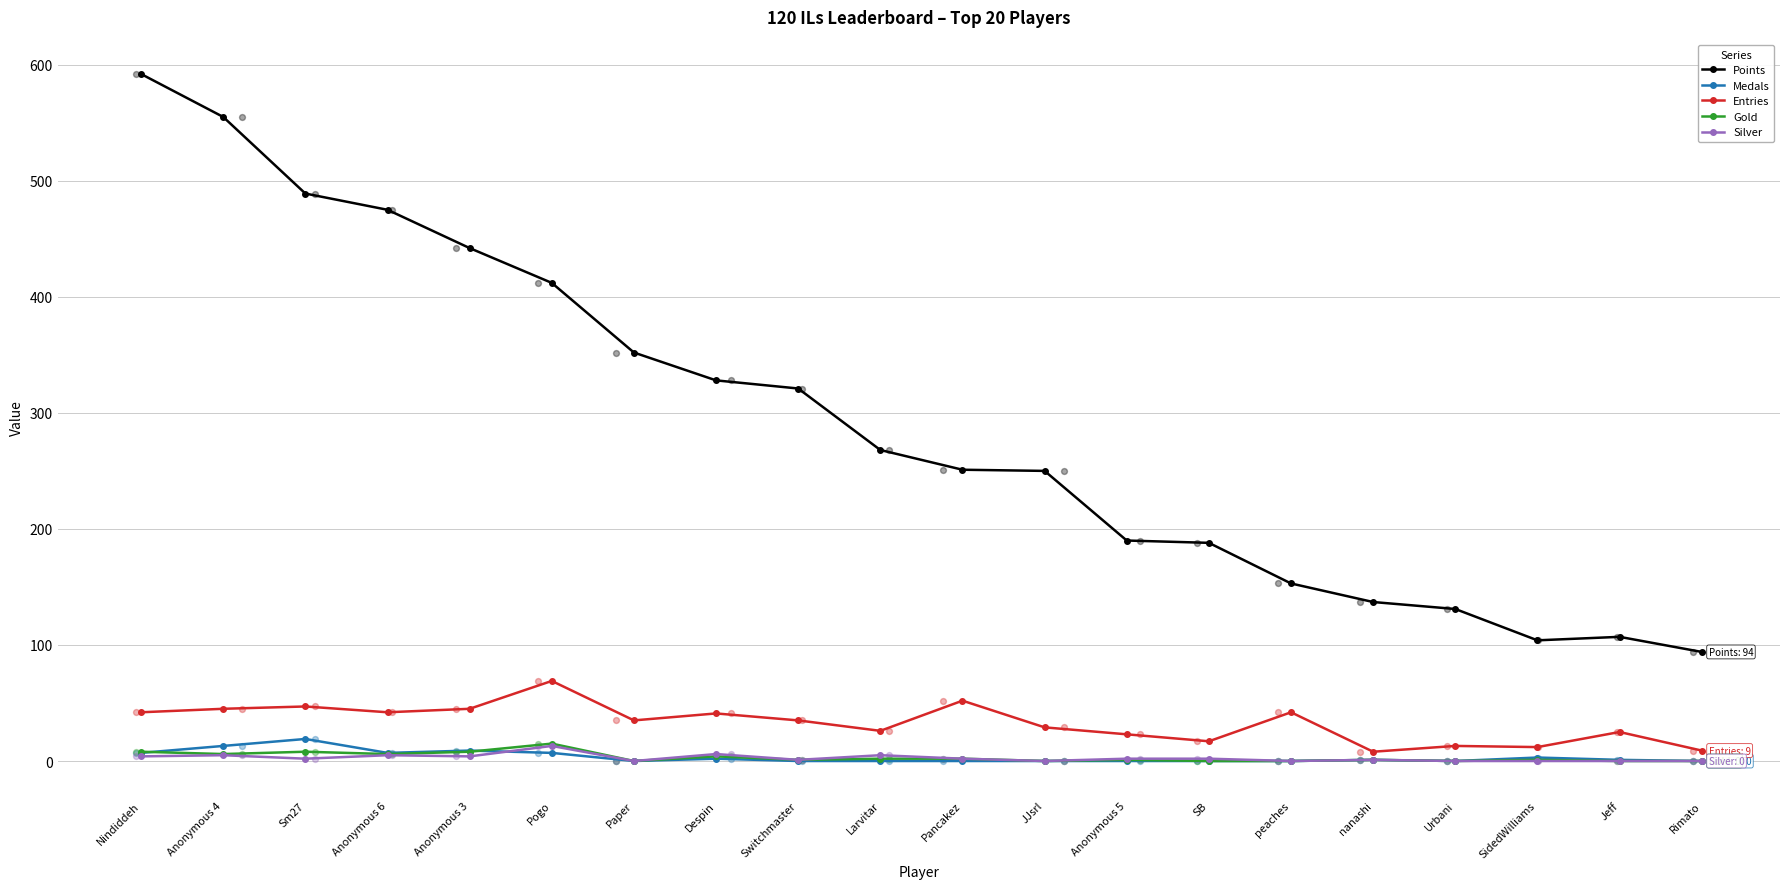

What are all the series names shown in the legend?

Points, Medals, Entries, Gold, Silver